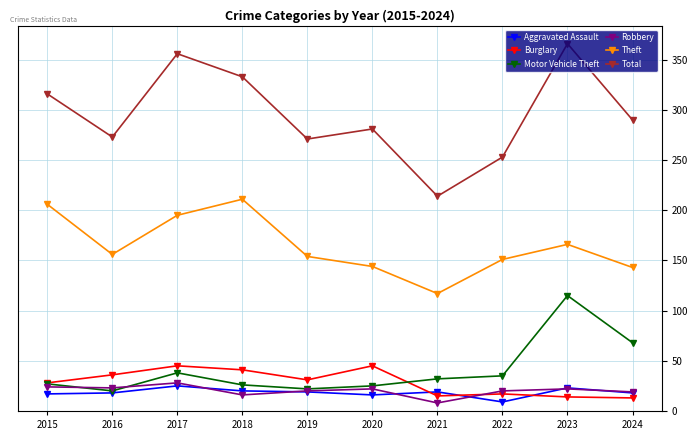

How many interior local peaks does the Total series have?

3